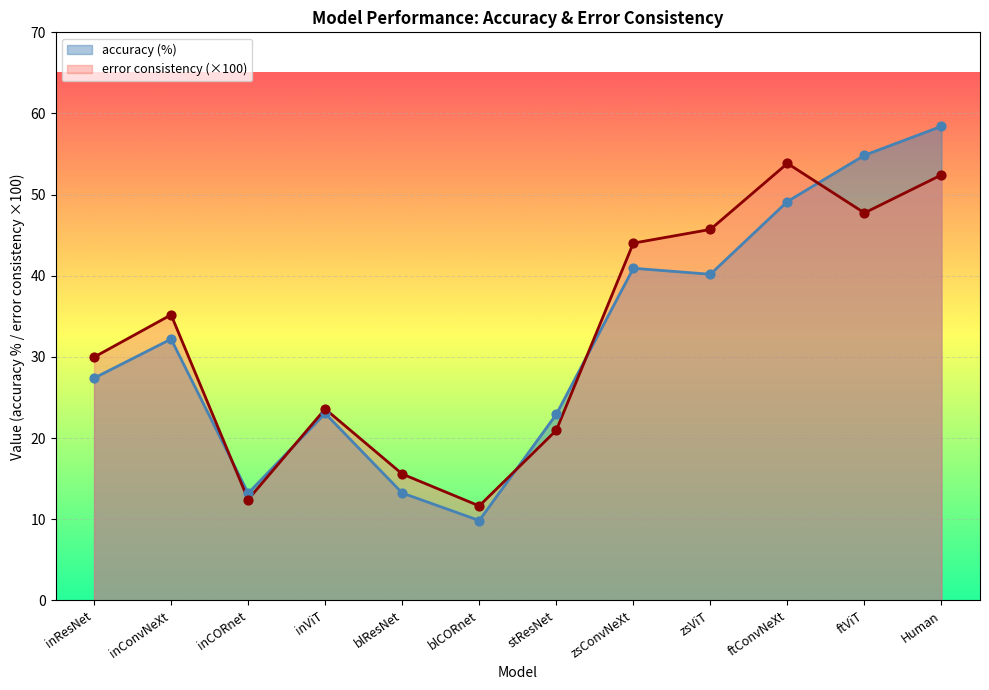

Which series has the largest Y range (max minus min)?

accuracy (%)